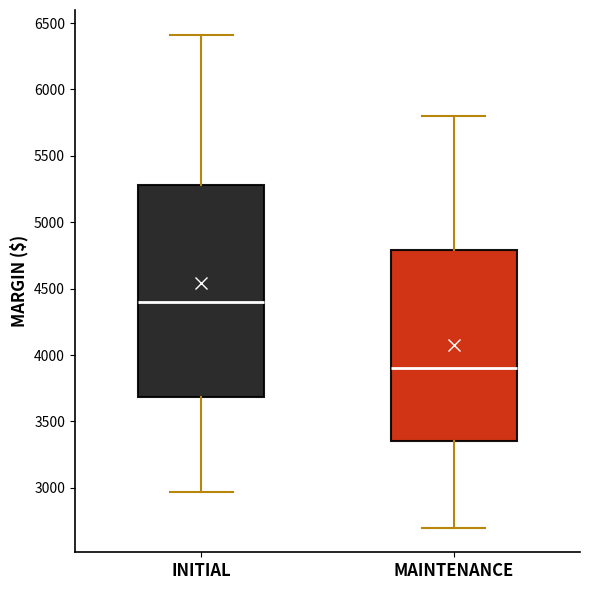

Where does the median line of the box for MAINTENANCE sit on the y-axis? The values are not printed on the chart, so give them approximately, as read against the axis.

3900